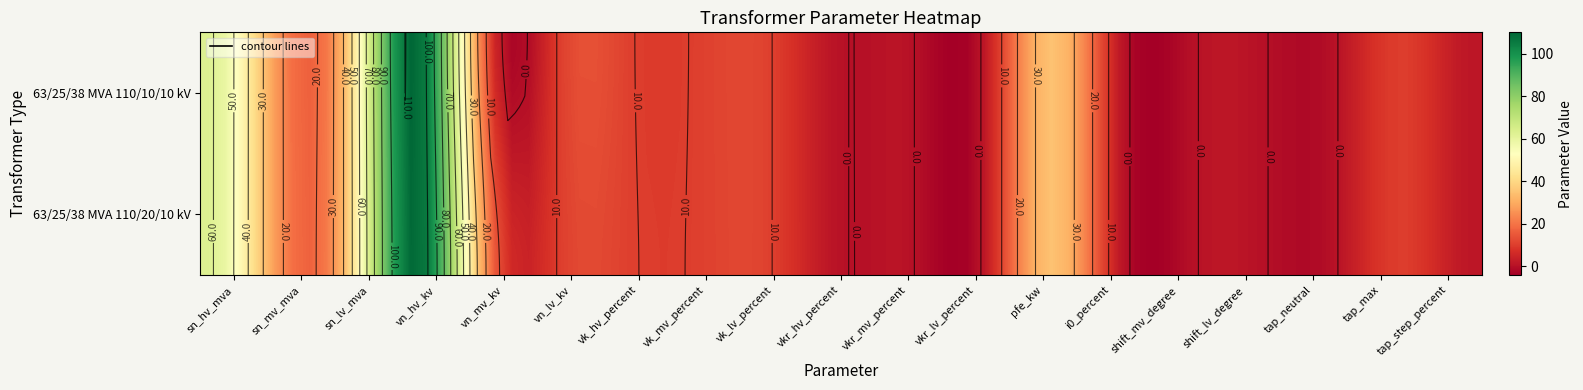

True or false: 63/25/38 MVA 110/20/10 kV has a value of 95.6 at sn_hv_mva.

False